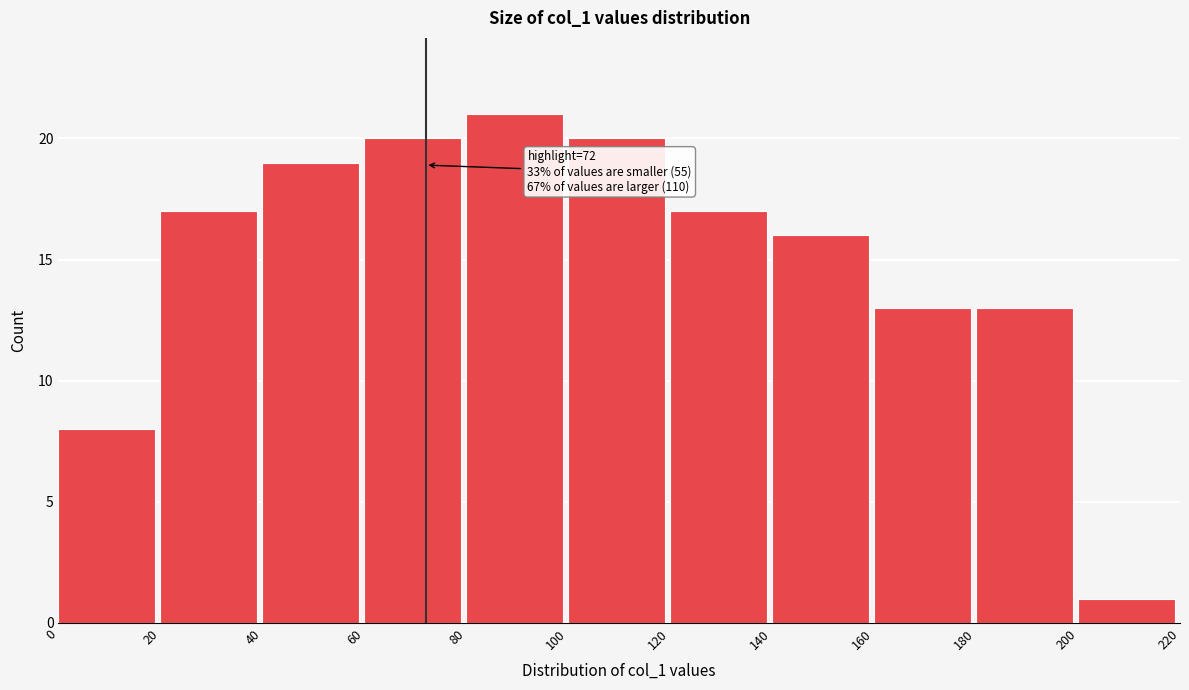

Over which range of the x-axis is the bar tallest?

80 to 100